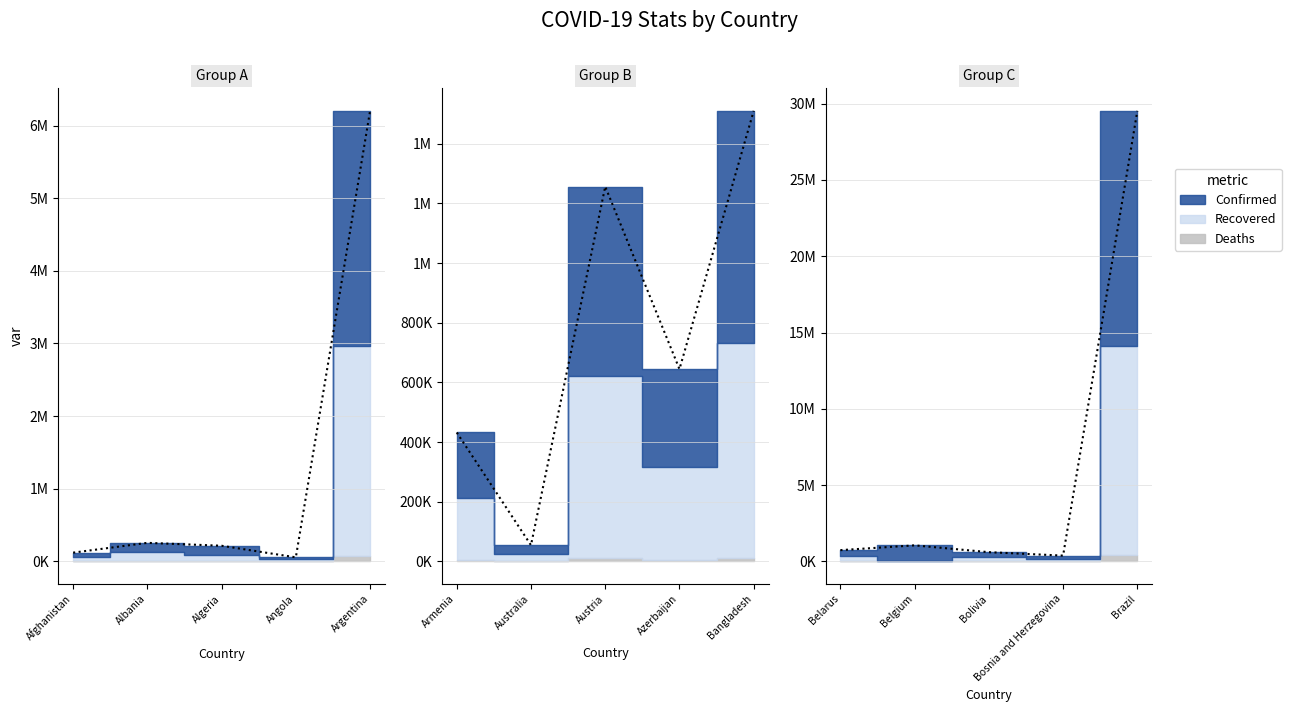

What is the average value of the Deaths series?

39394